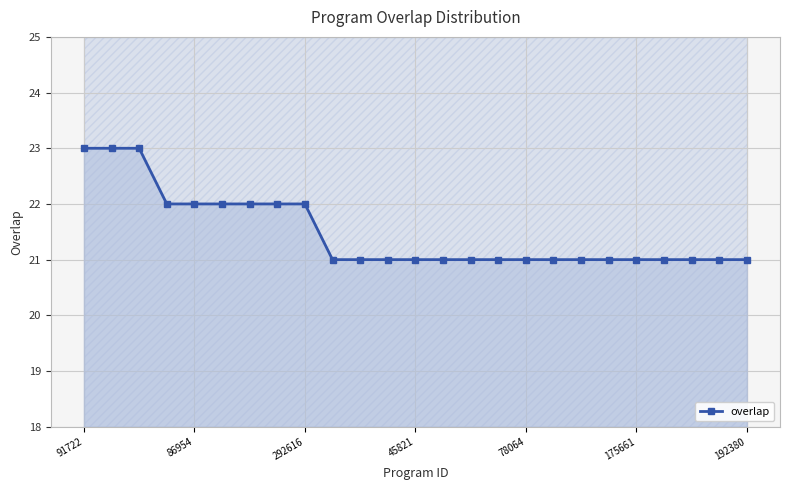

What value does the data have at 19?

21